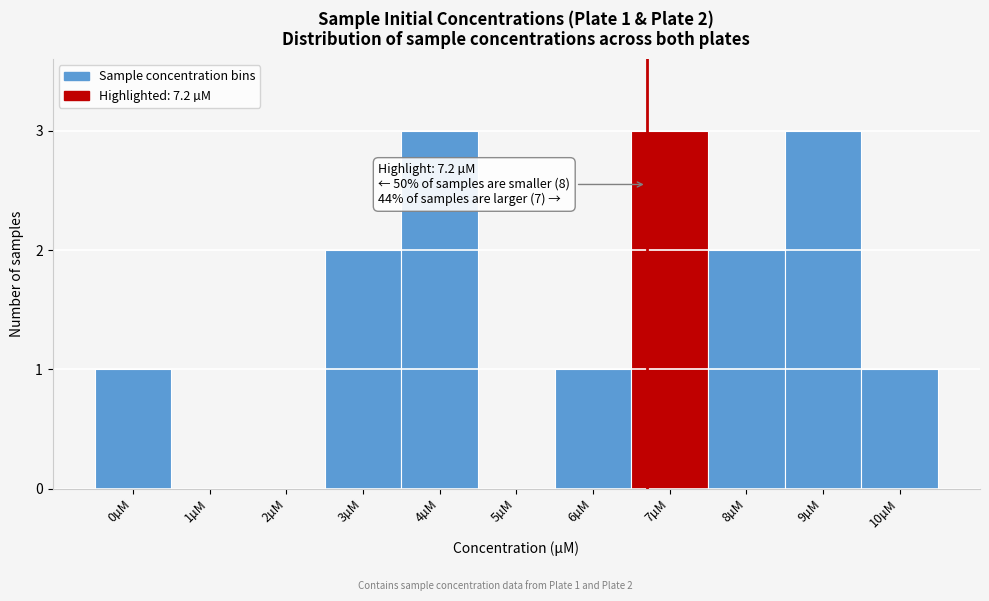

Reading right to left, extract all data points from this chart.

10µM=1	9µM=3	8µM=2	7µM=3	6µM=1	5µM=0	4µM=3	3µM=2	2µM=0	1µM=0	0µM=1